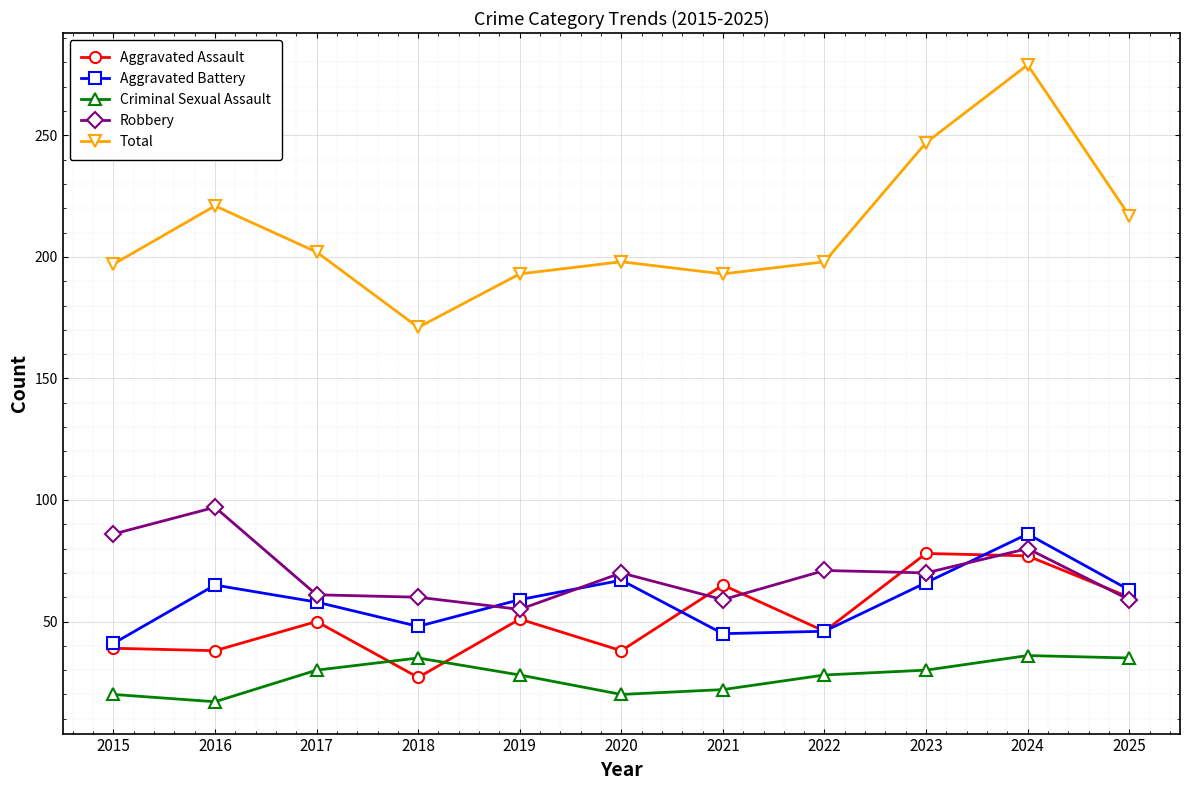

At which category does Aggravated Battery reach its first local peak?

2016